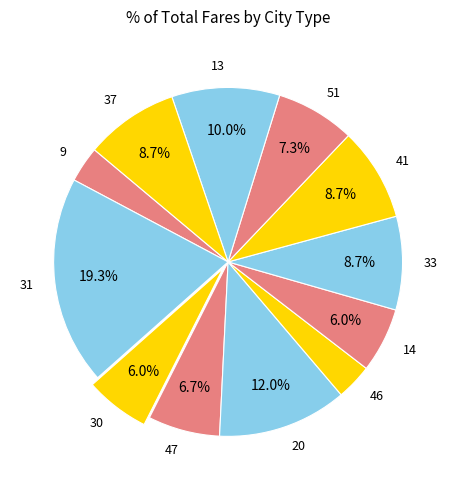

Approximately how many times larger is the value at 37 compared to 9?

2.6